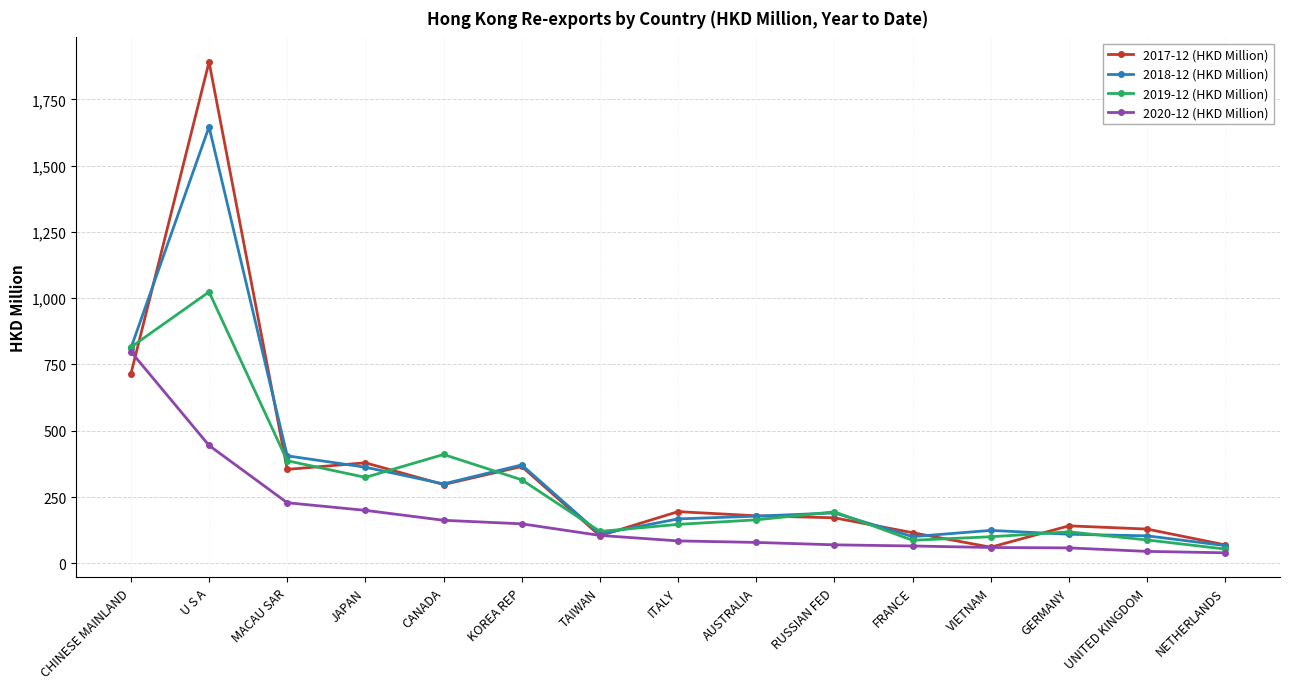

How many values in the 2019-12 (HKD Million) series are below 163?

7